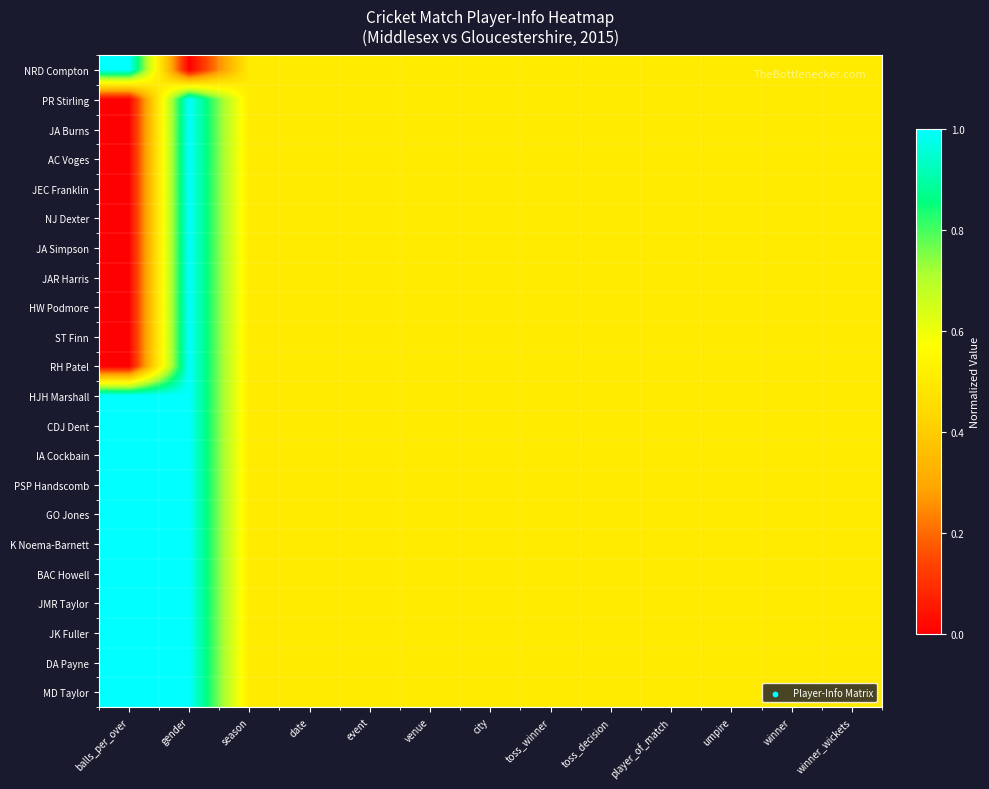

What is the maximum value shown in the chart?

1.0